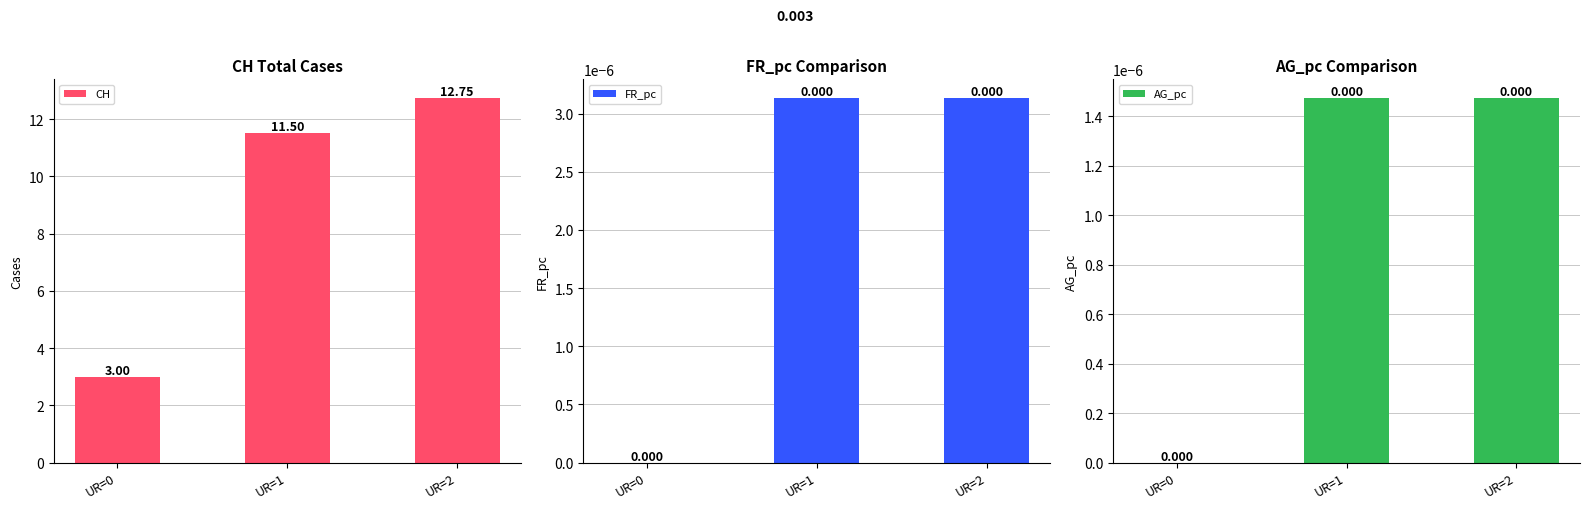

Which series has the largest total across all categories?

CH